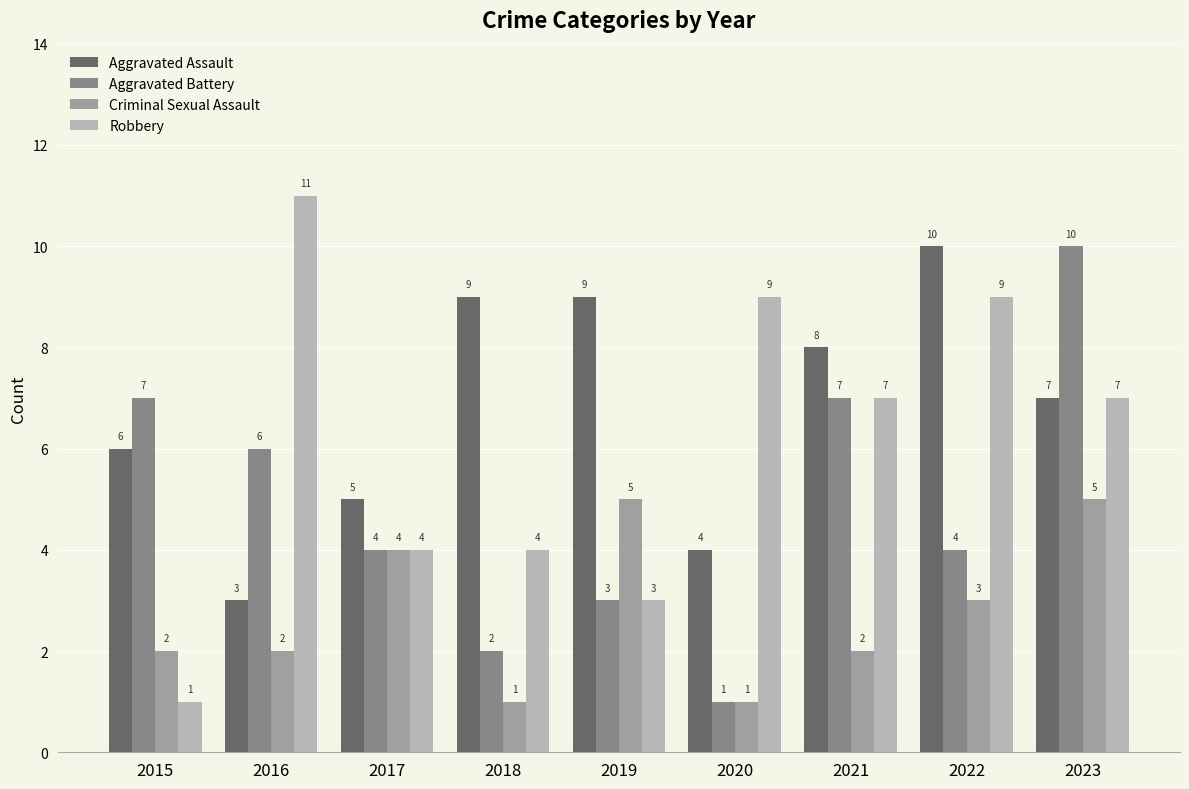

What is the difference between the Aggravated Battery values at 2023 and 2019?

7